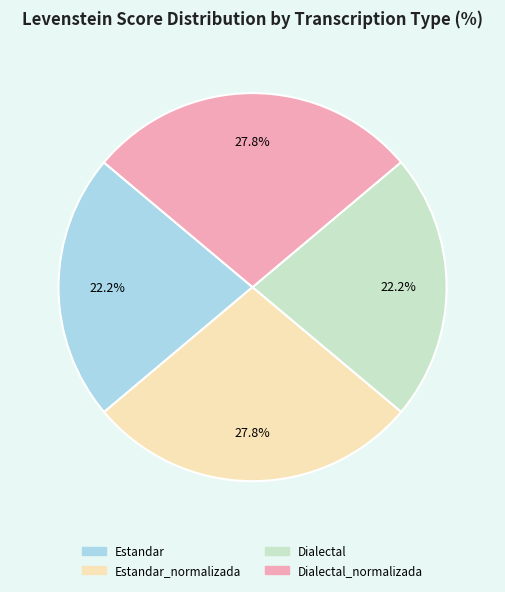

Is there a majority slice in this chart?

No